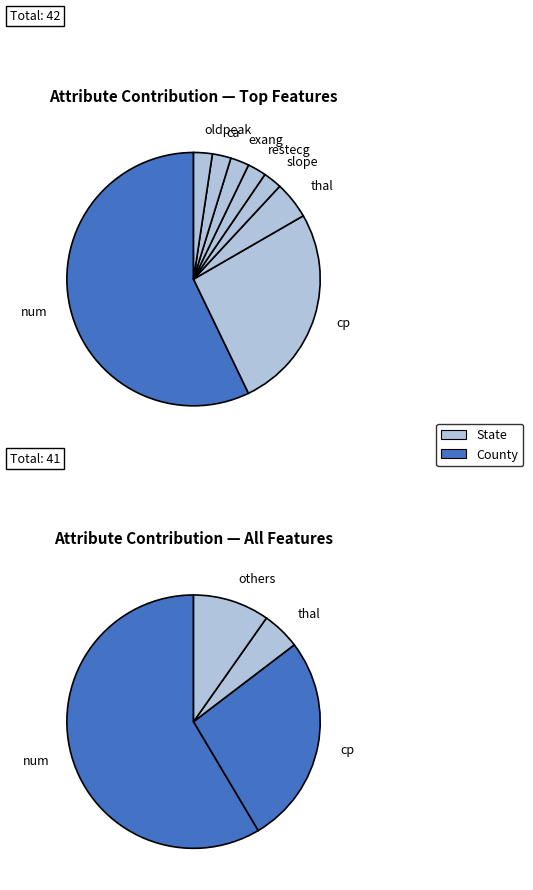

What is the change in value from restecg to thal?

+1